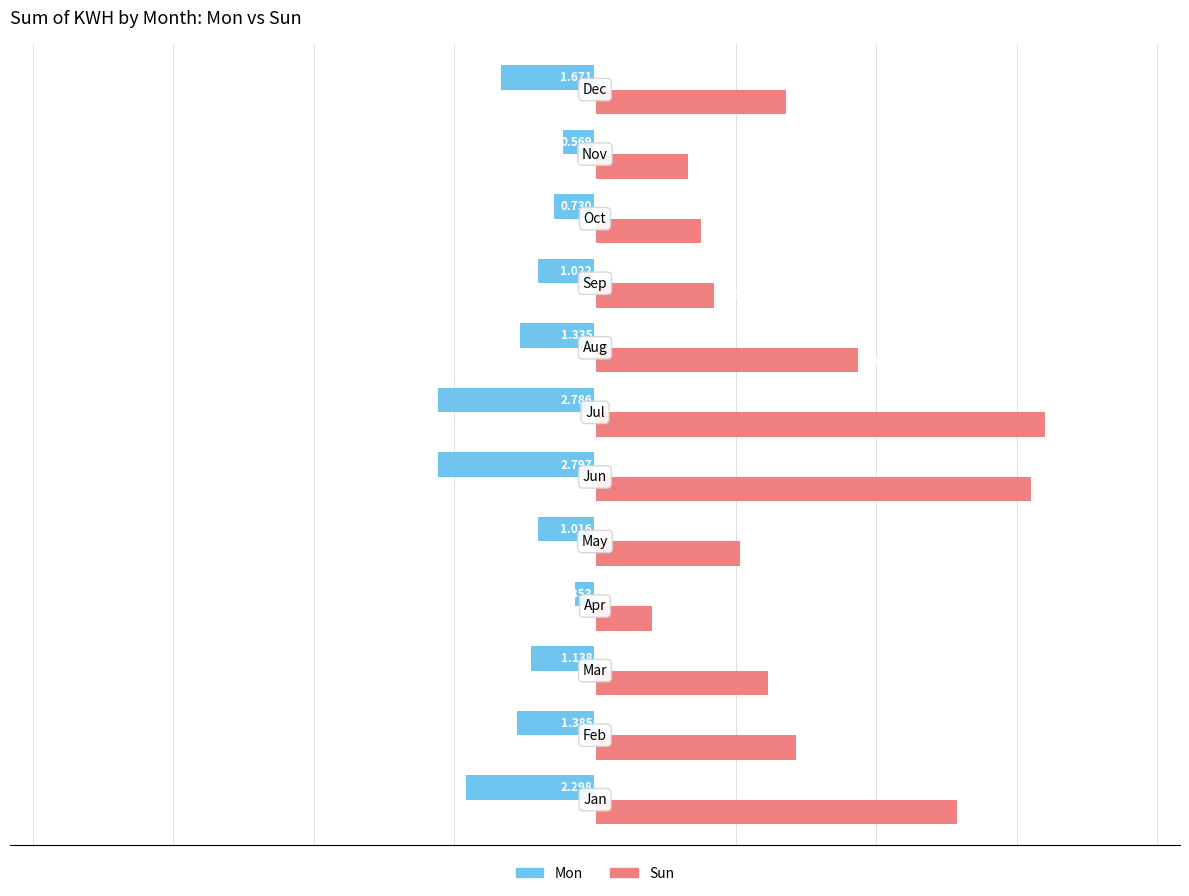

Which series has the widest spread of values?

Sun